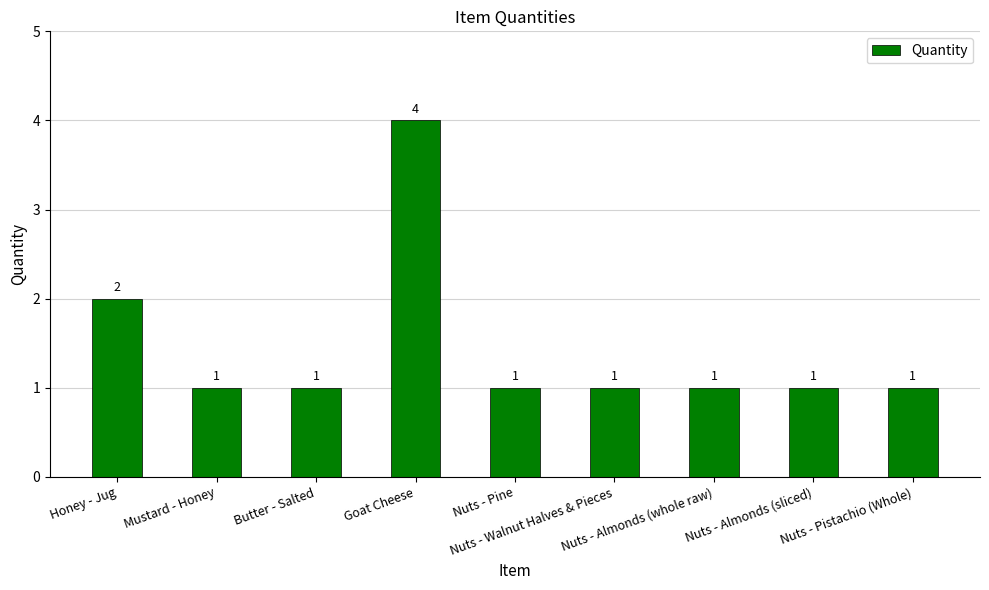

Which category has the highest value across all series?

Goat Cheese